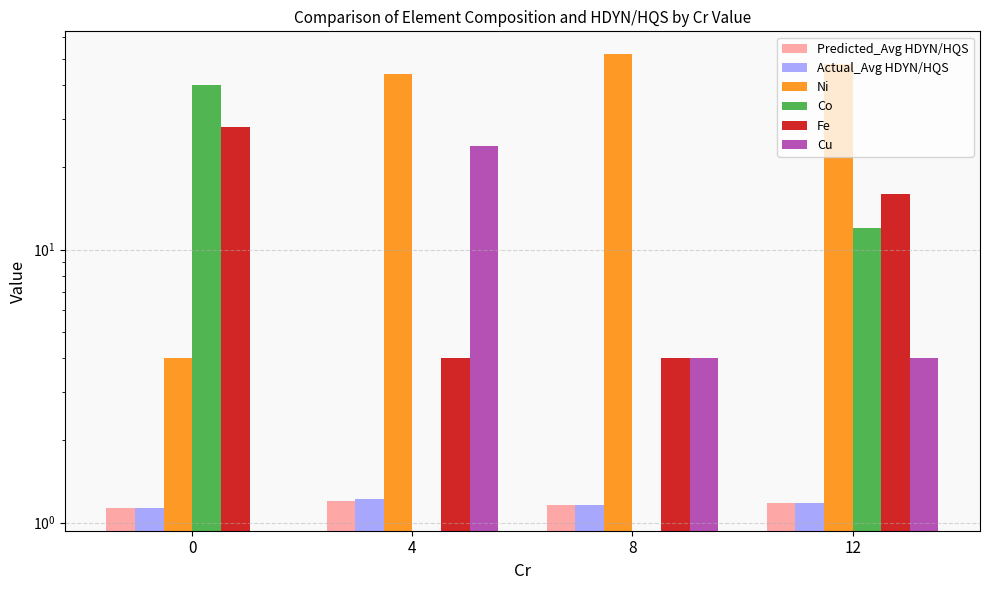

At which category is the sum across all series the highest?

12